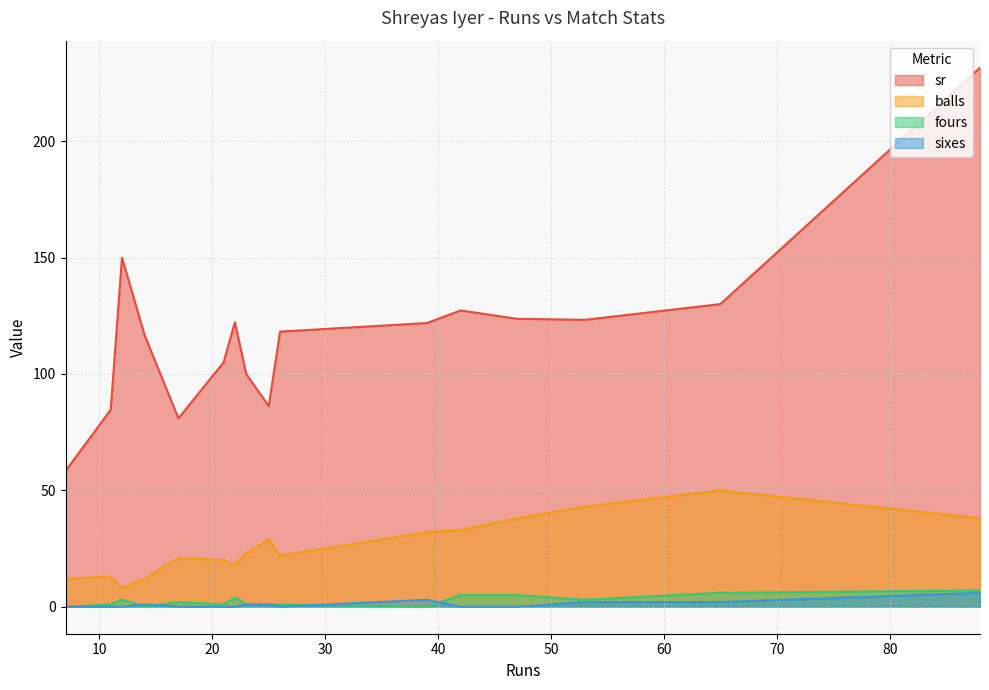

Which series changed the most between 7 and 17?

sr